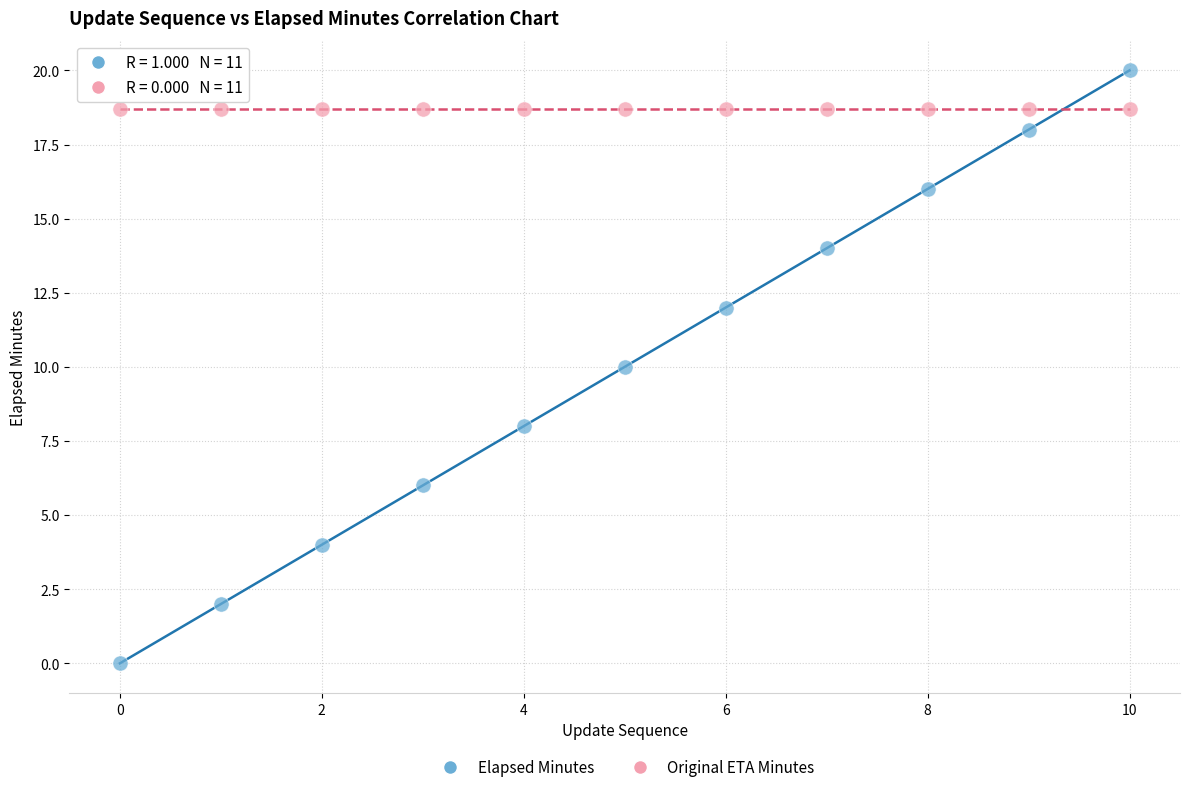

Which series reaches the maximum Y coordinate?

Elapsed Minutes